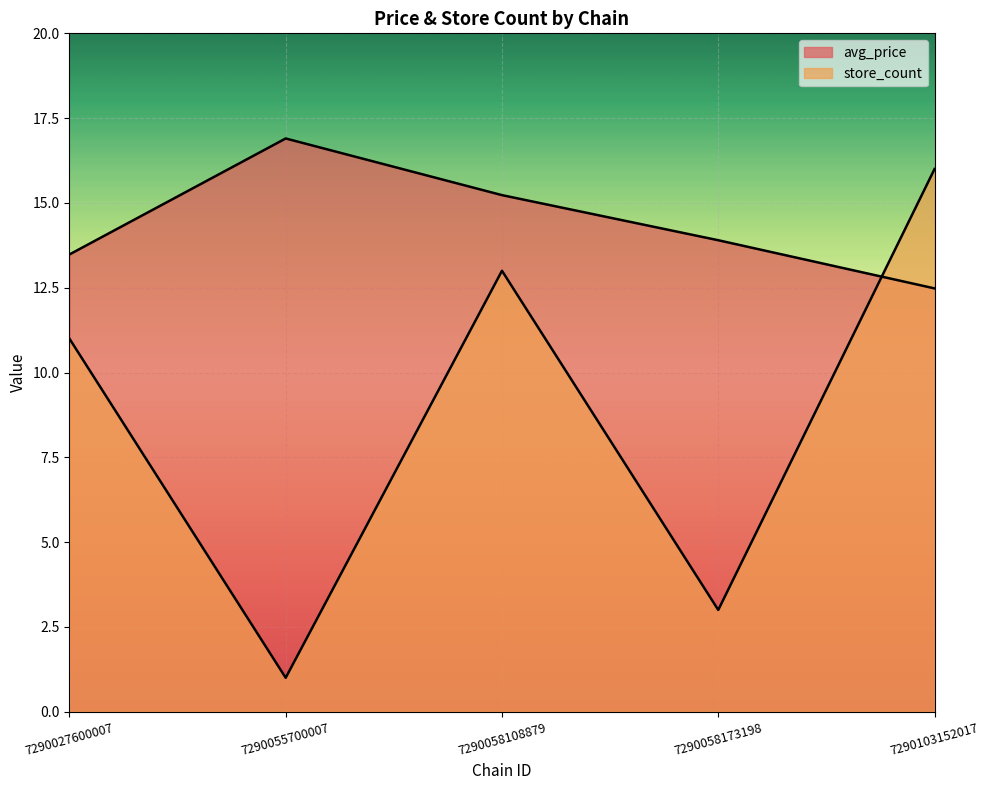

At how many categories does at least one series exceed 12?

5